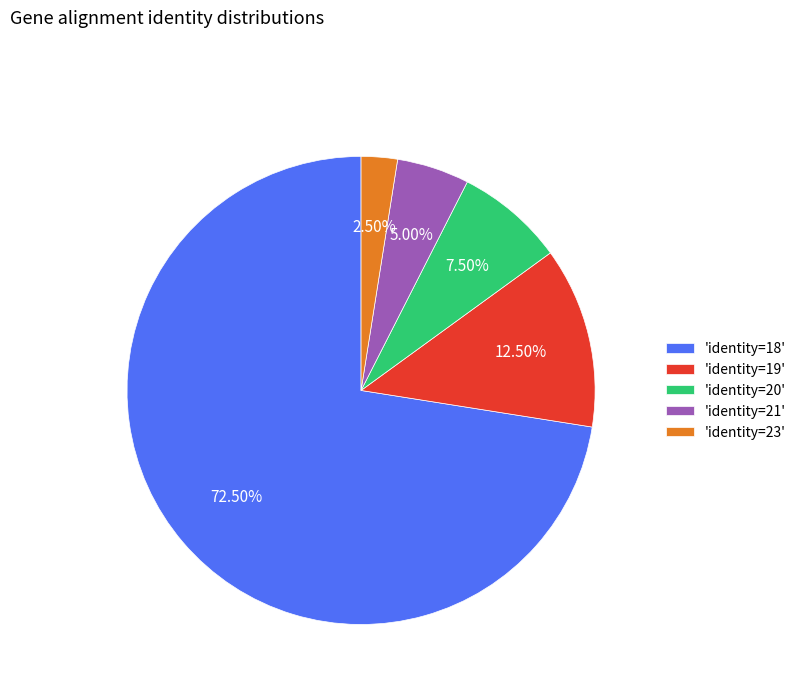

Combined, do 'identity=19' and 'identity=18' account for over 50%?

Yes